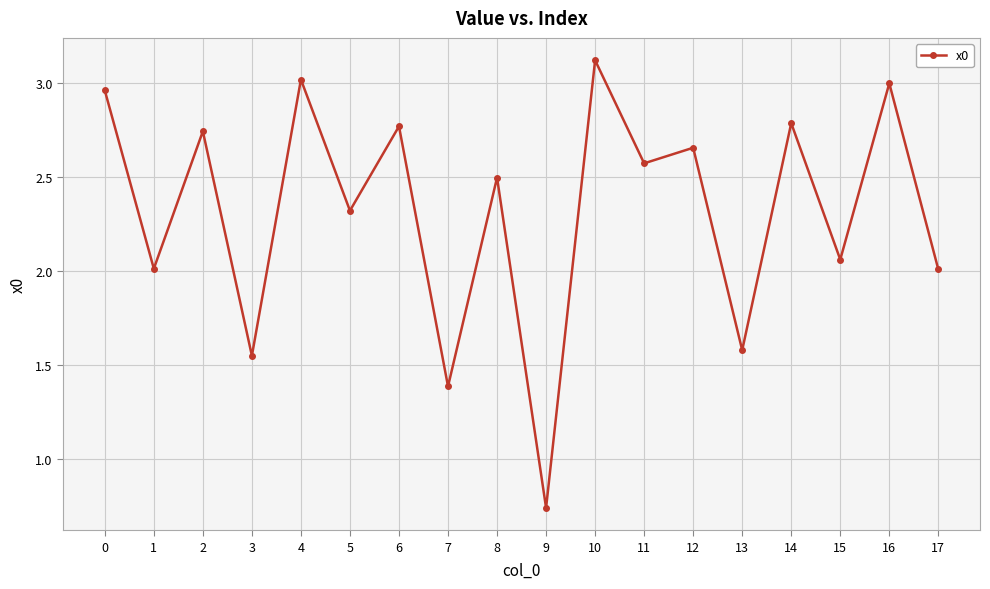

Where is the data nearest to the value 1?

9